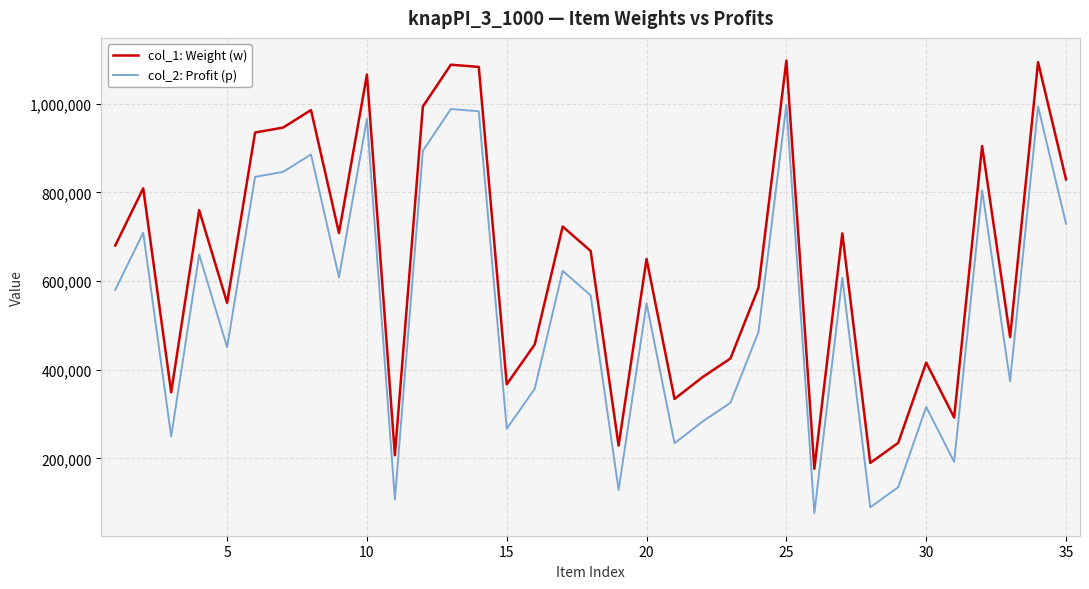

What is the greatest value displayed?

1097290